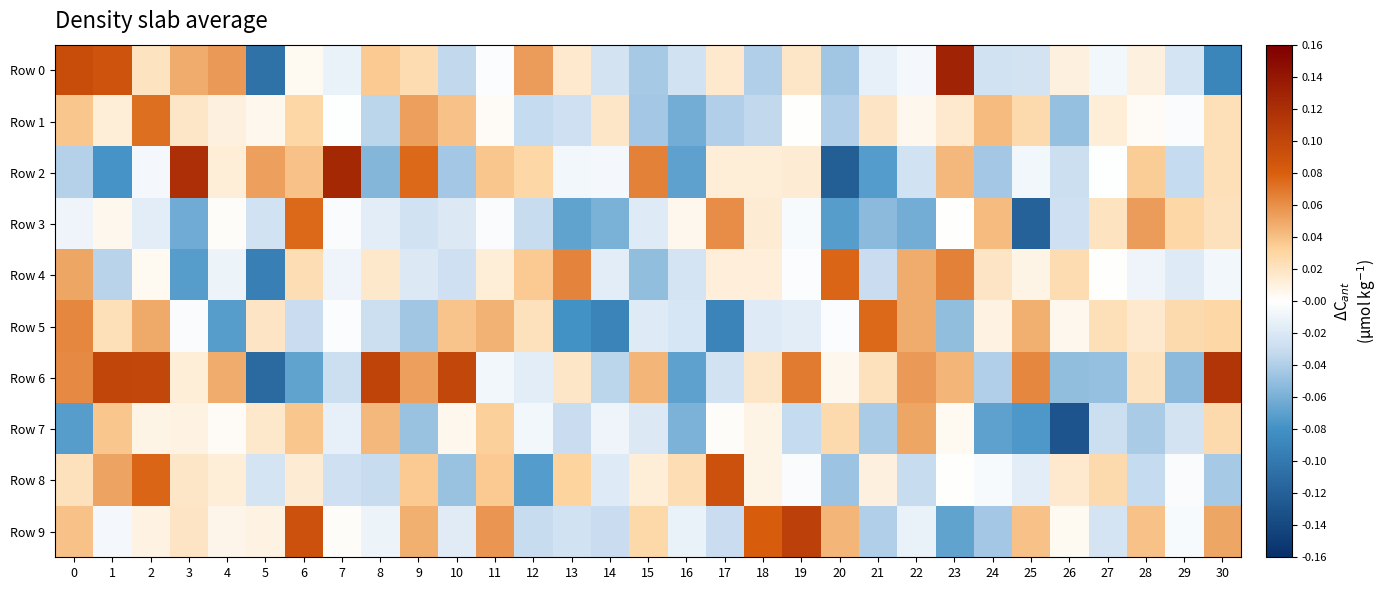

How many categories are shown in the chart?

31